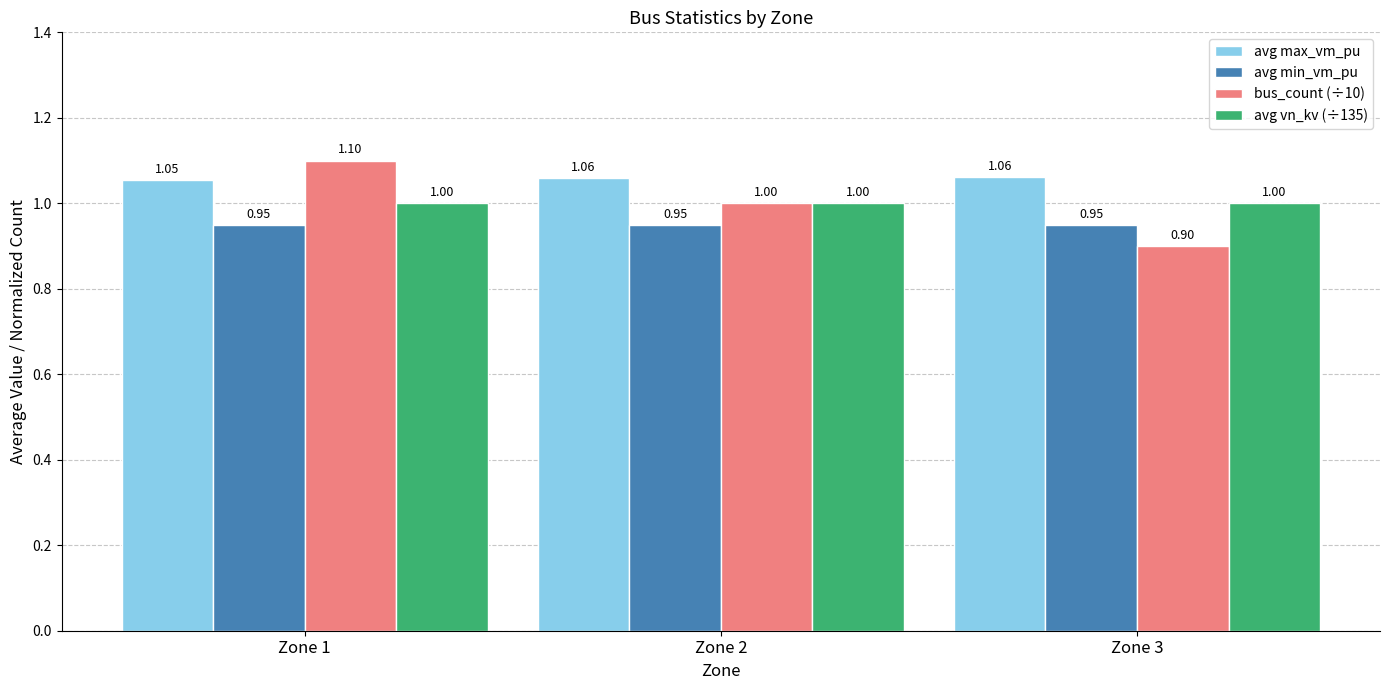

At how many categories does at least one series exceed 1?

3